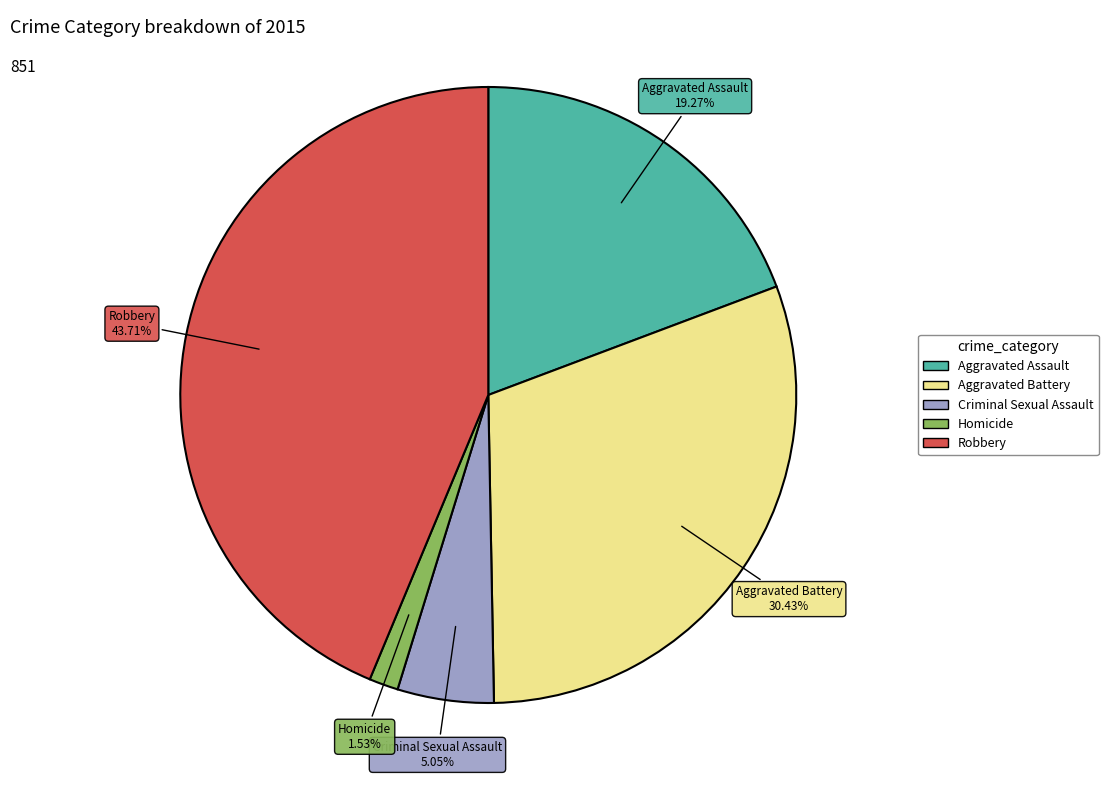

Which has a higher value, Criminal Sexual Assault or Robbery?

Robbery